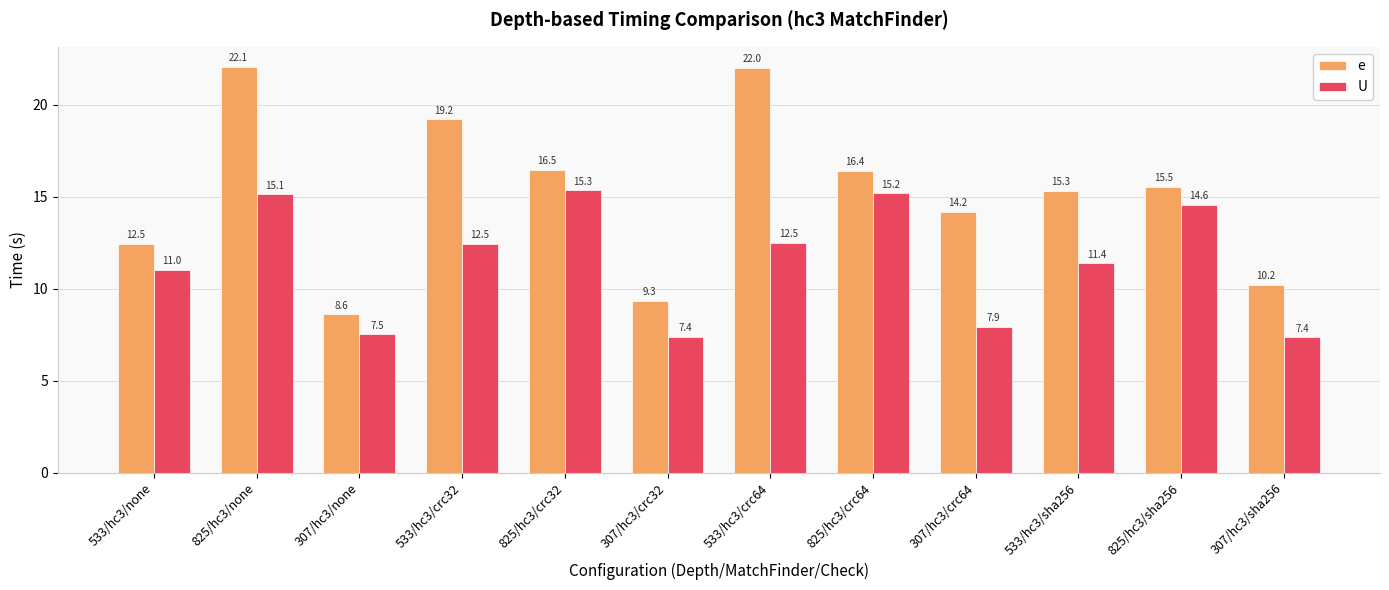

How many bars are there in each group?

2